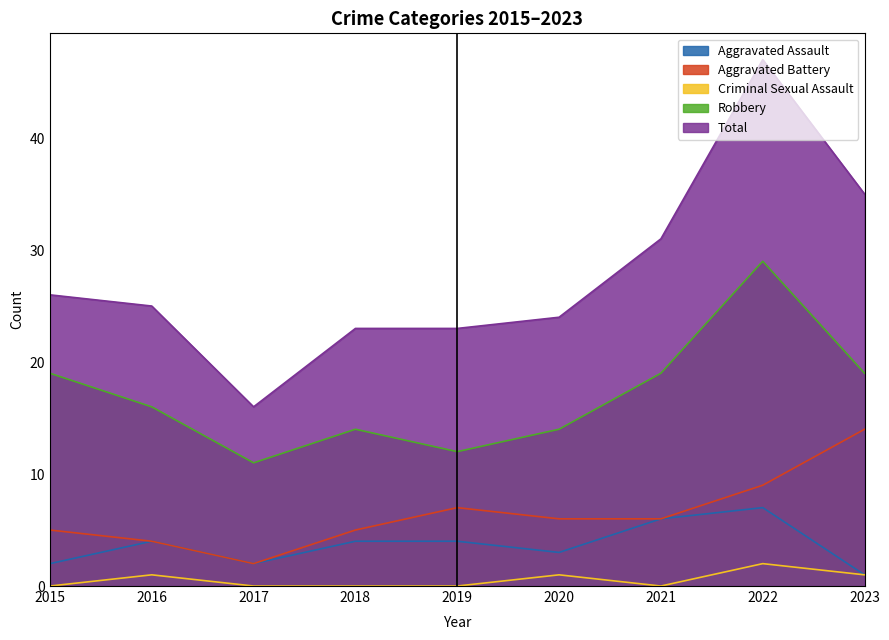

At which category does Aggravated Assault reach its first local valley?

2017